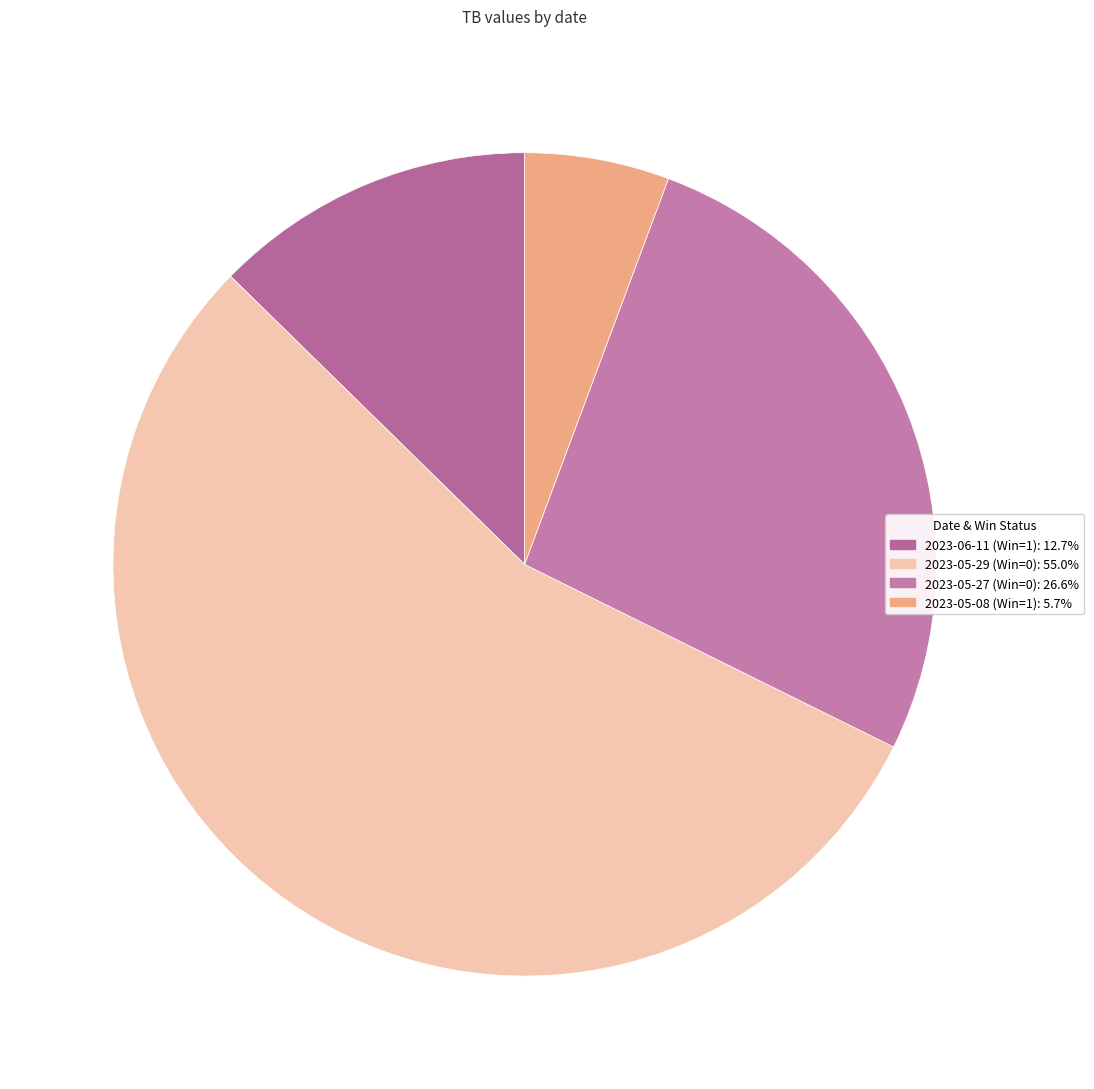

How many segments does this pie chart have?

4